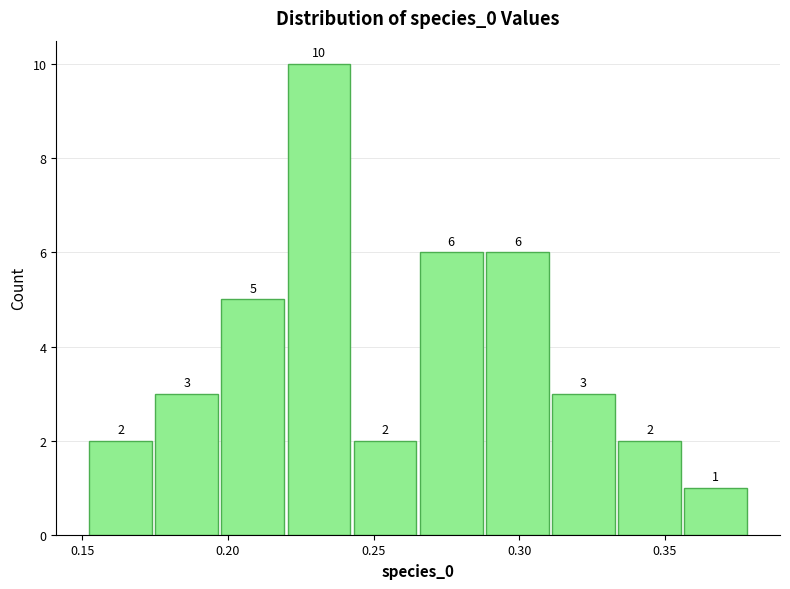

How tall is the bar that spans 0.175 to 0.195 on the x-axis? The bar edges are not printed on the chart, so give them approximately, as read against the axis.

3